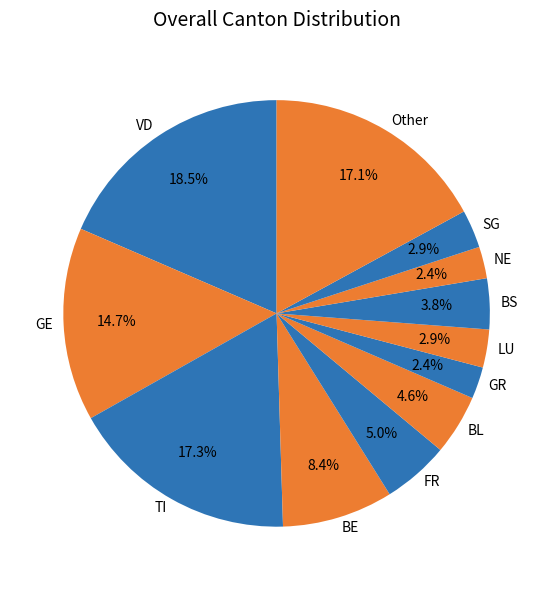

What portion of the pie excludes Other?

82.9%